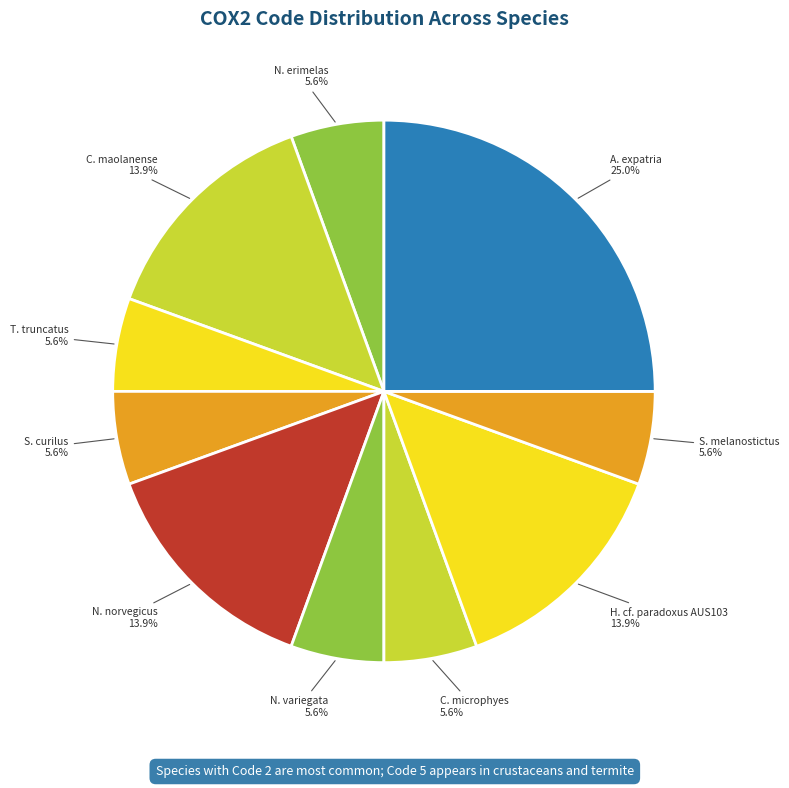

Which slice is the largest?

A. expatria